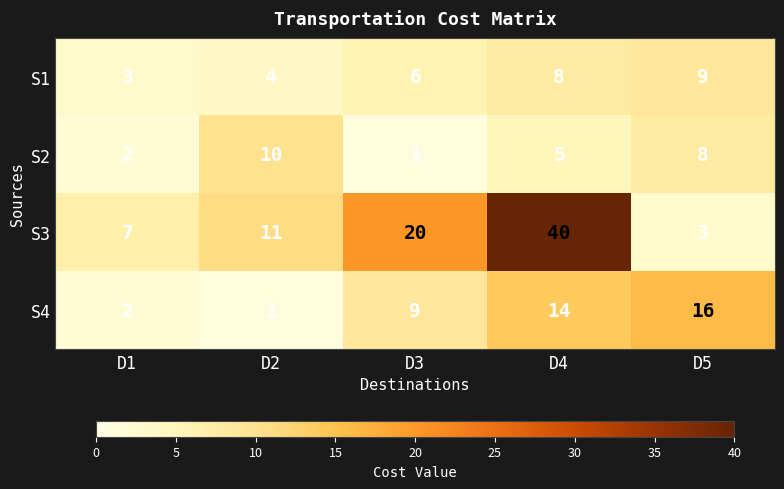

What is the greatest value displayed?

40